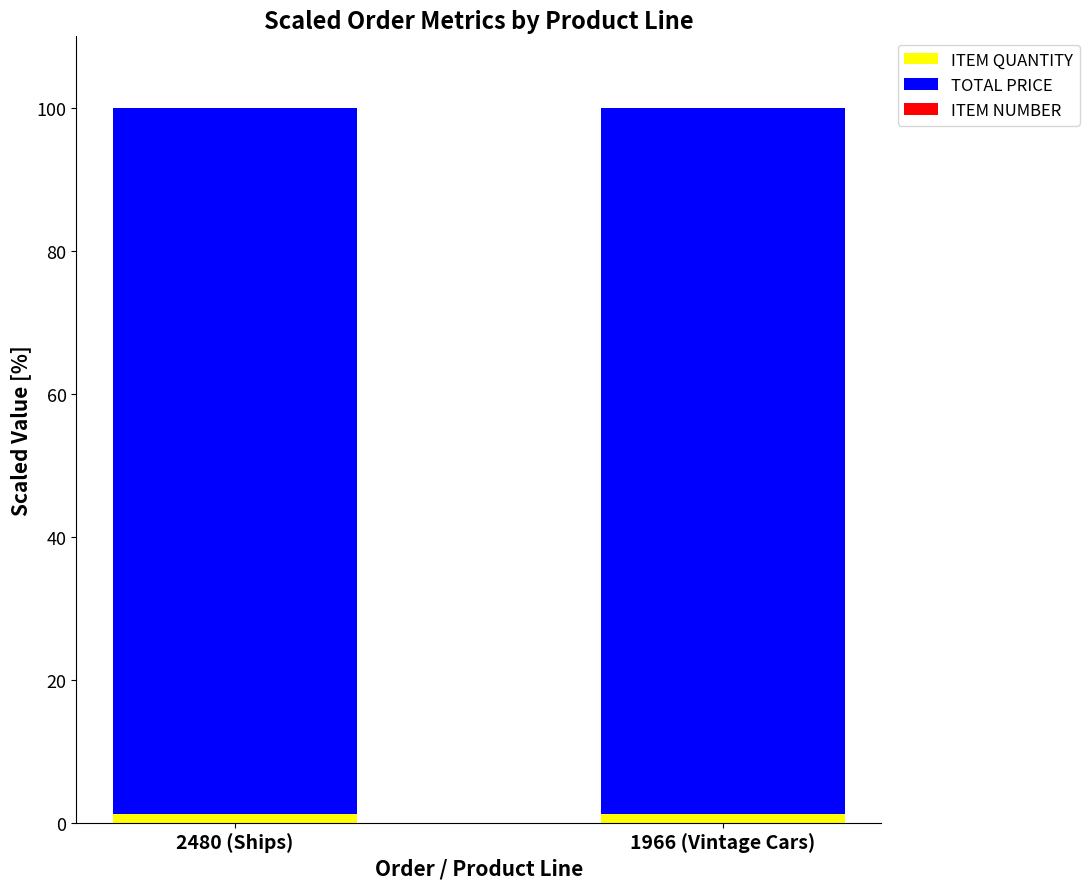

What is the sum of all ITEM QUANTITY values?

2.4